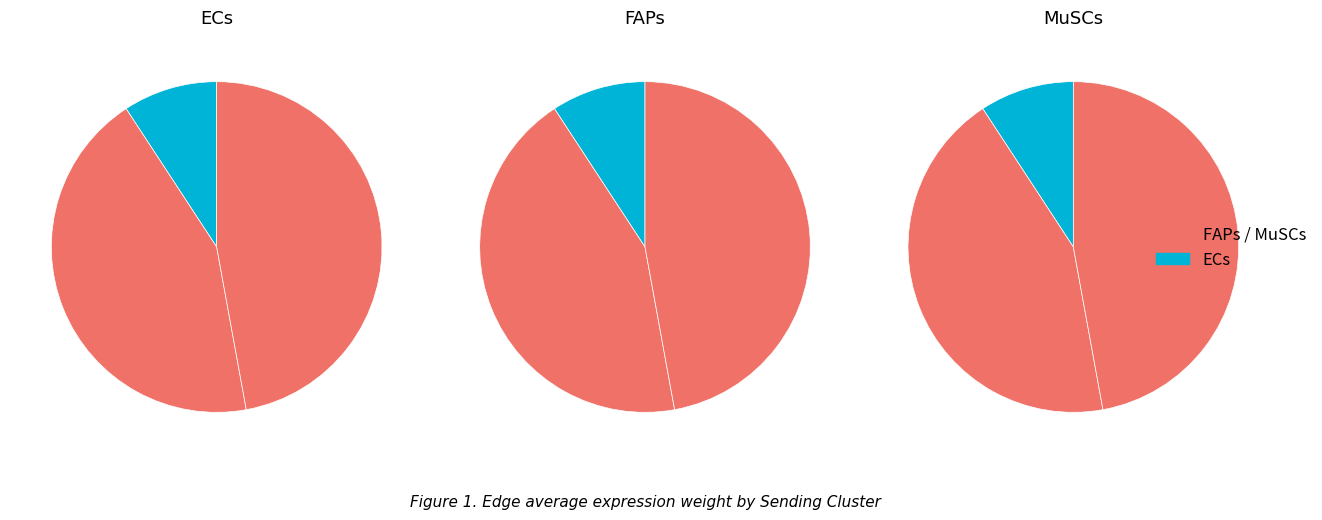

Does ECs represent more than half of the total?

No